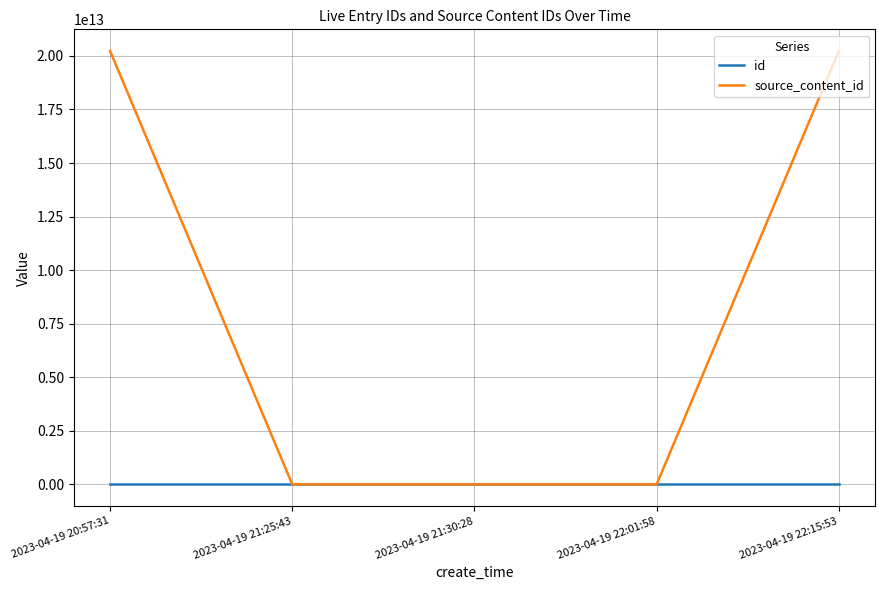

Rank the series at 2023-04-19 22:15:53 from lowest to highest value.

id, source_content_id